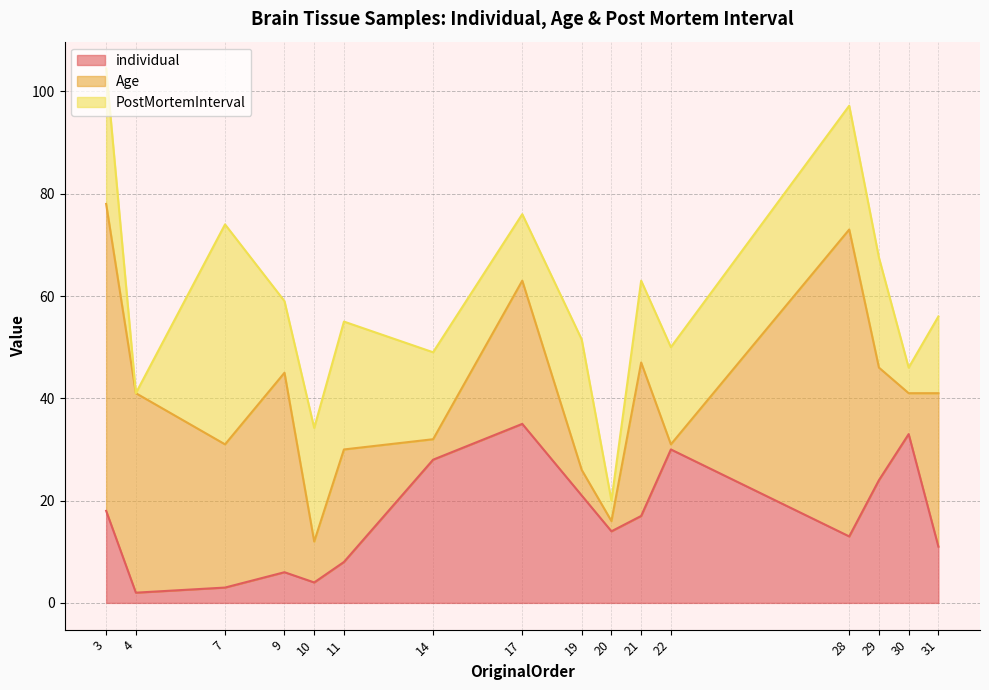

Which category has the lowest value in the individual series?

4